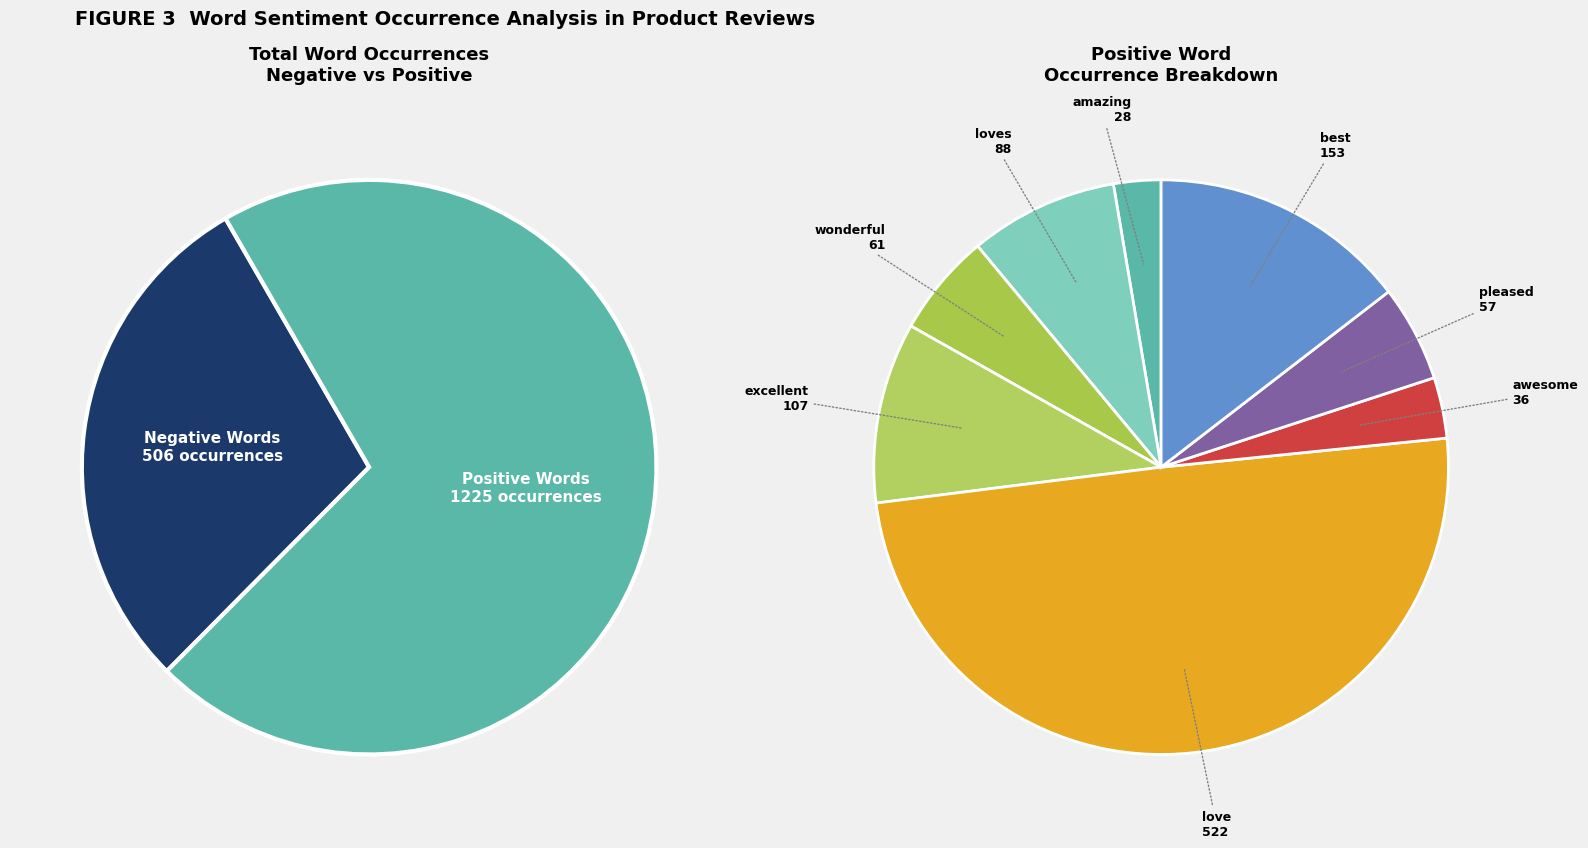

The 3 slice represents 23% of the pie. True or false?

False